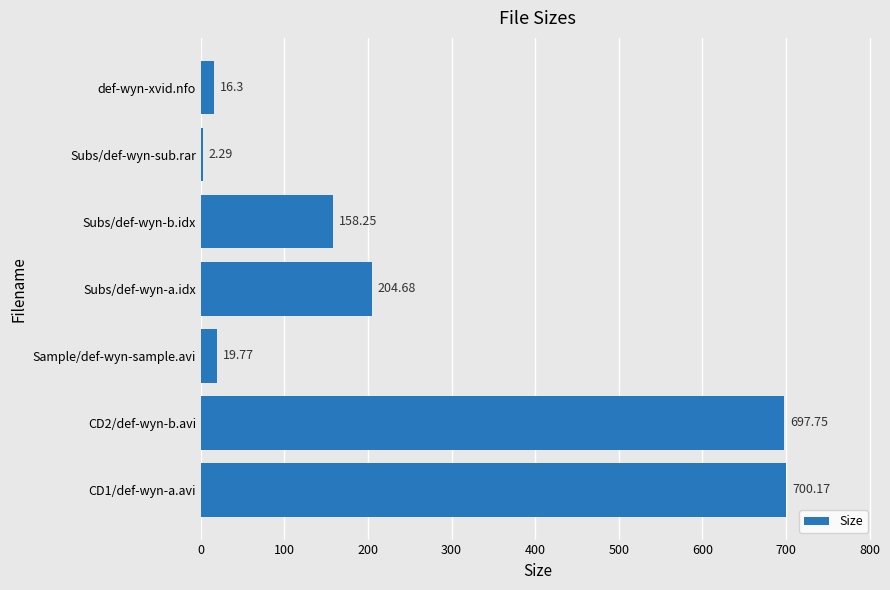

What is the sum of all values?

1799.2